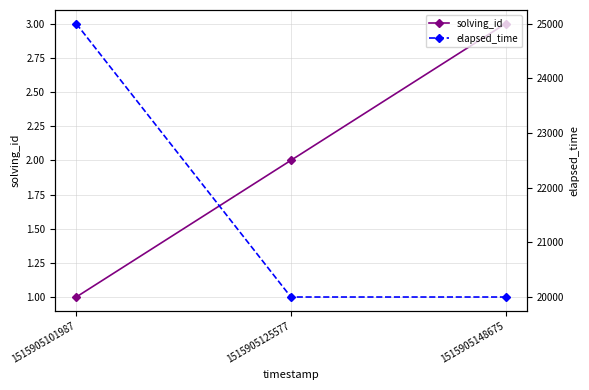

What is the average value of the elapsed_time series?

21667